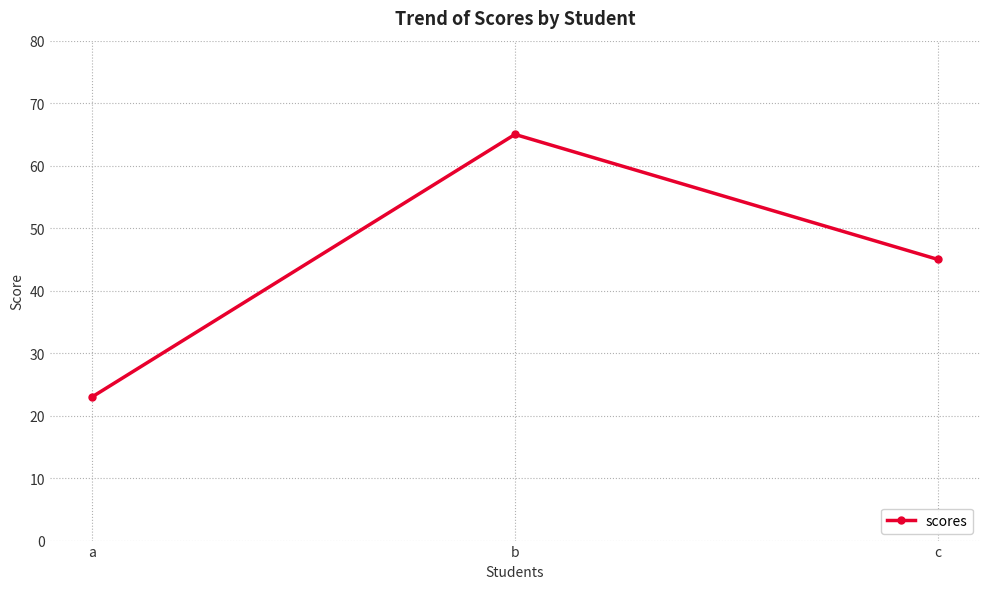

Between c and a, which is larger?

c